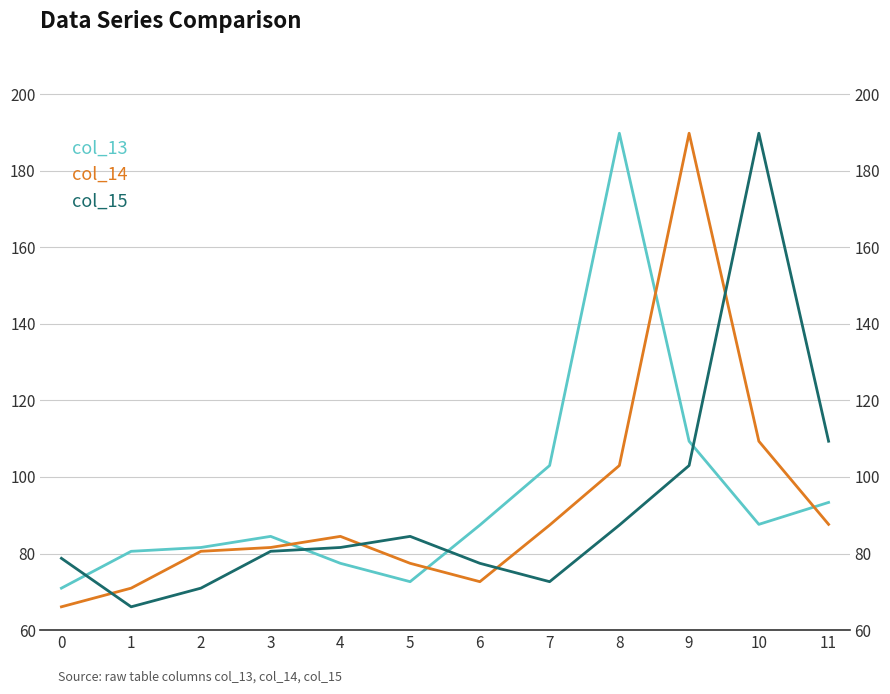

Which series has the widest spread of values?

col_14